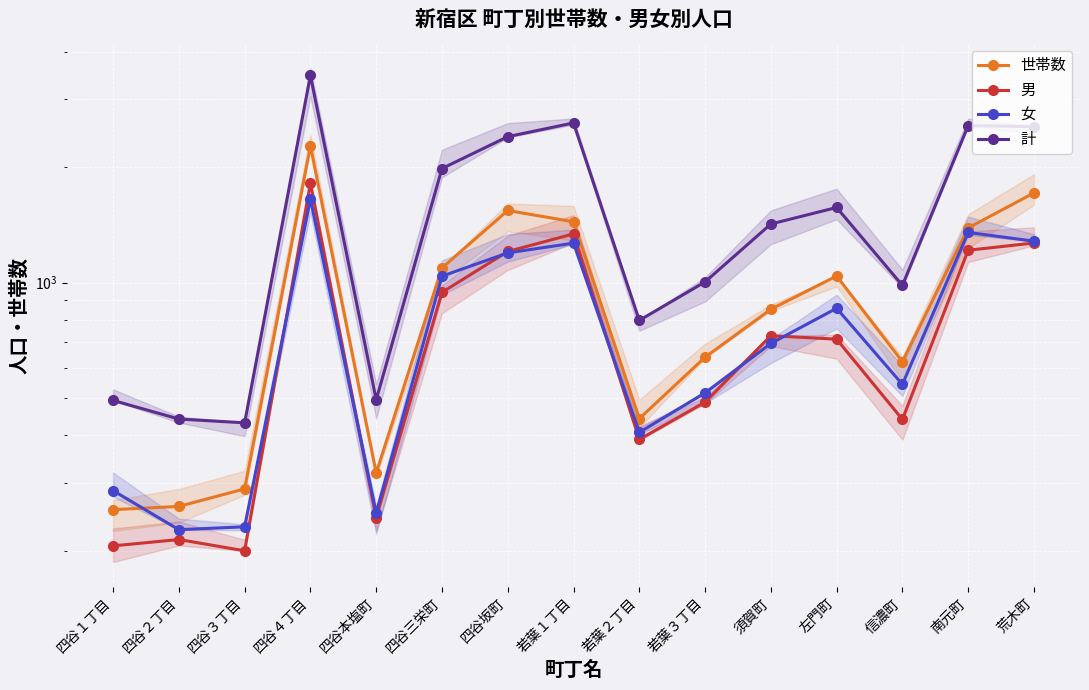

Between 四谷２丁目 and 四谷坂町, which series saw the biggest shift?

計